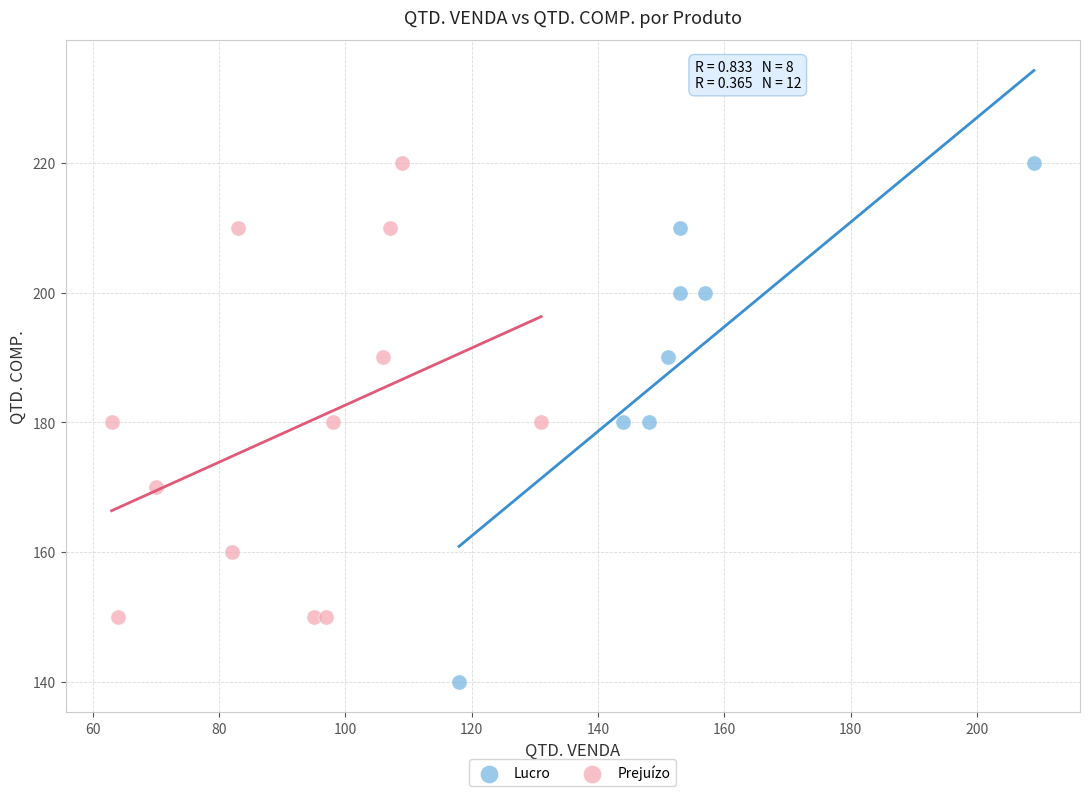

Which series contains the lowest Y value?

Lucro